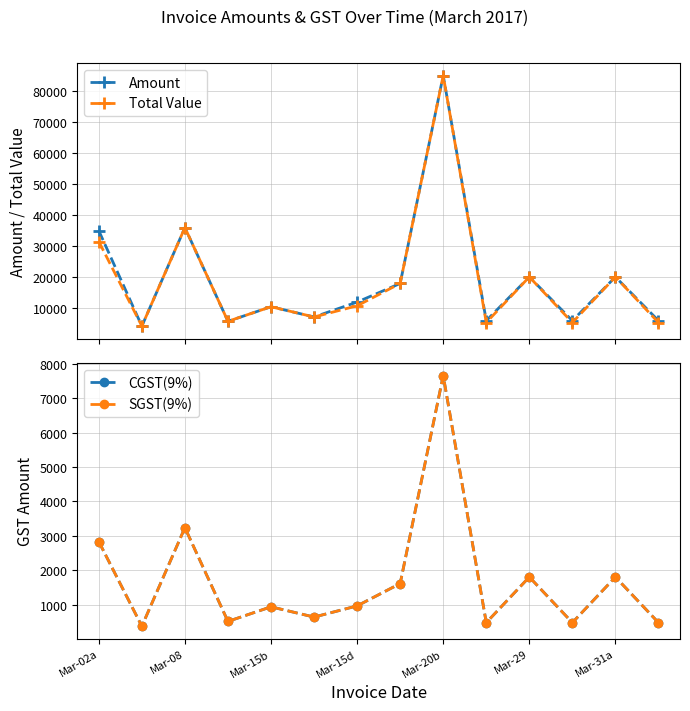

True or false: Amount has more than 1 interior local peaks.

True